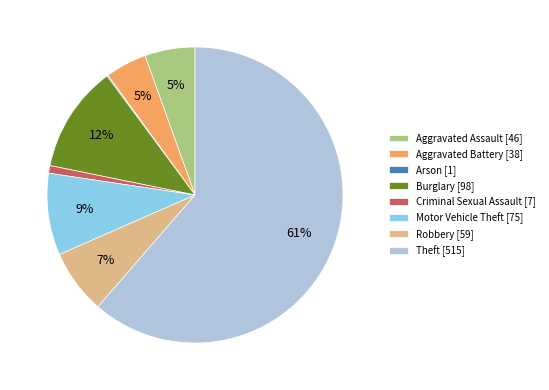

What percentage is the Aggravated Assault [46] slice, to the nearest percent?

5%